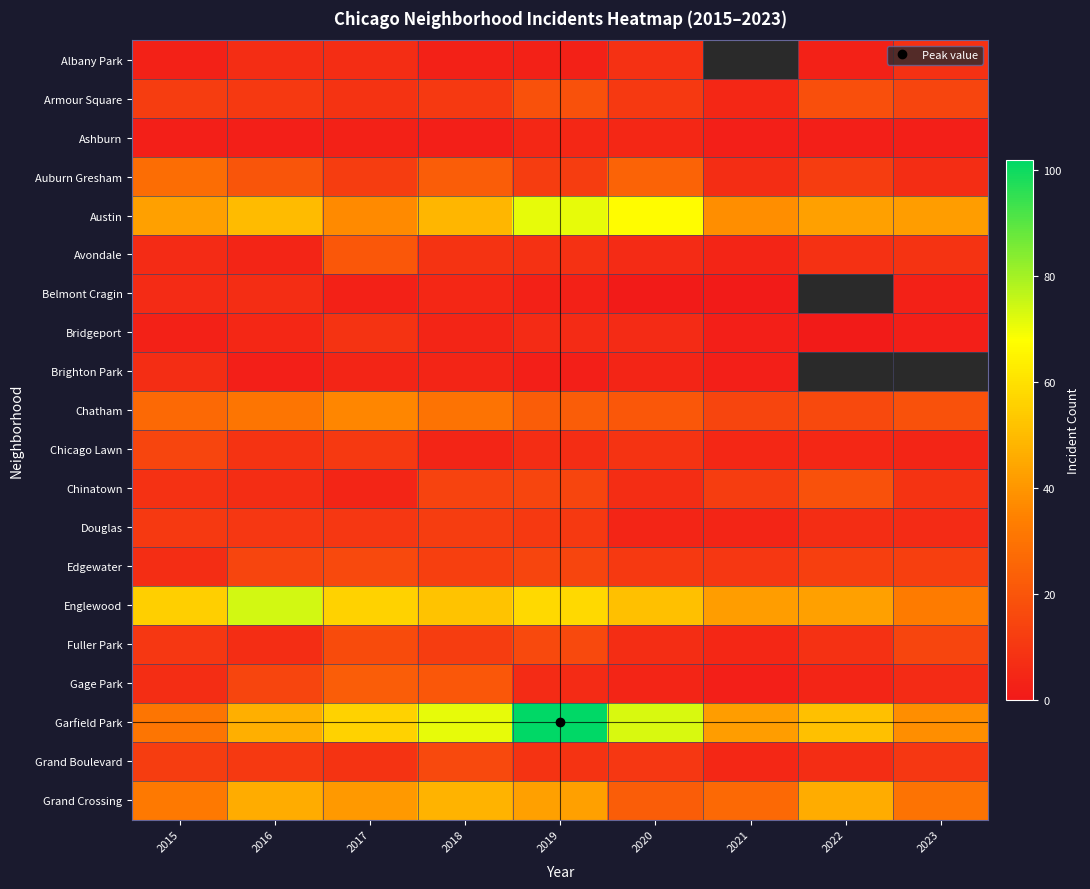

What is the sum of the Brighton Park values at 2020 and 2019?

6.0